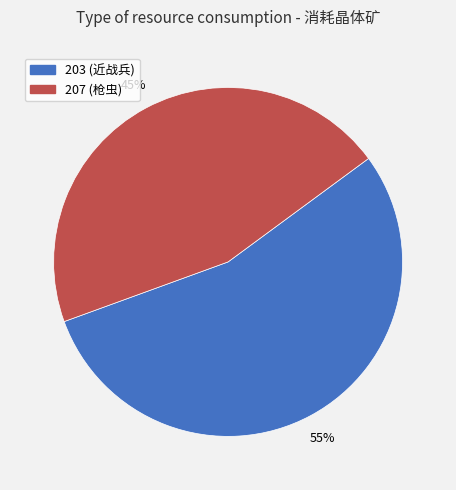

Which has a higher value, 203 (近战兵) or 207 (枪虫)?

203 (近战兵)